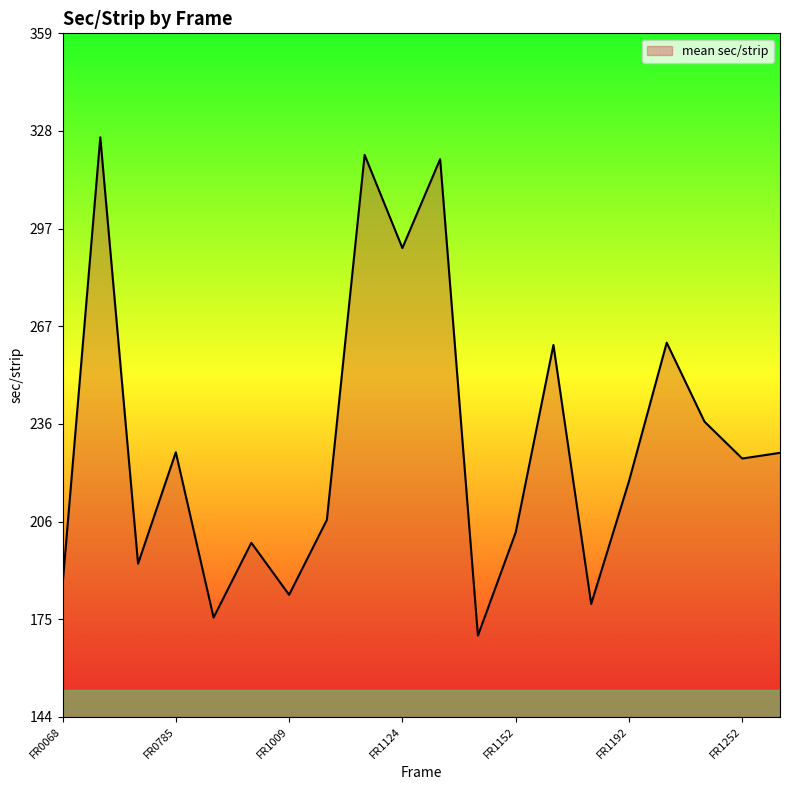

What is the smallest value displayed?

169.7